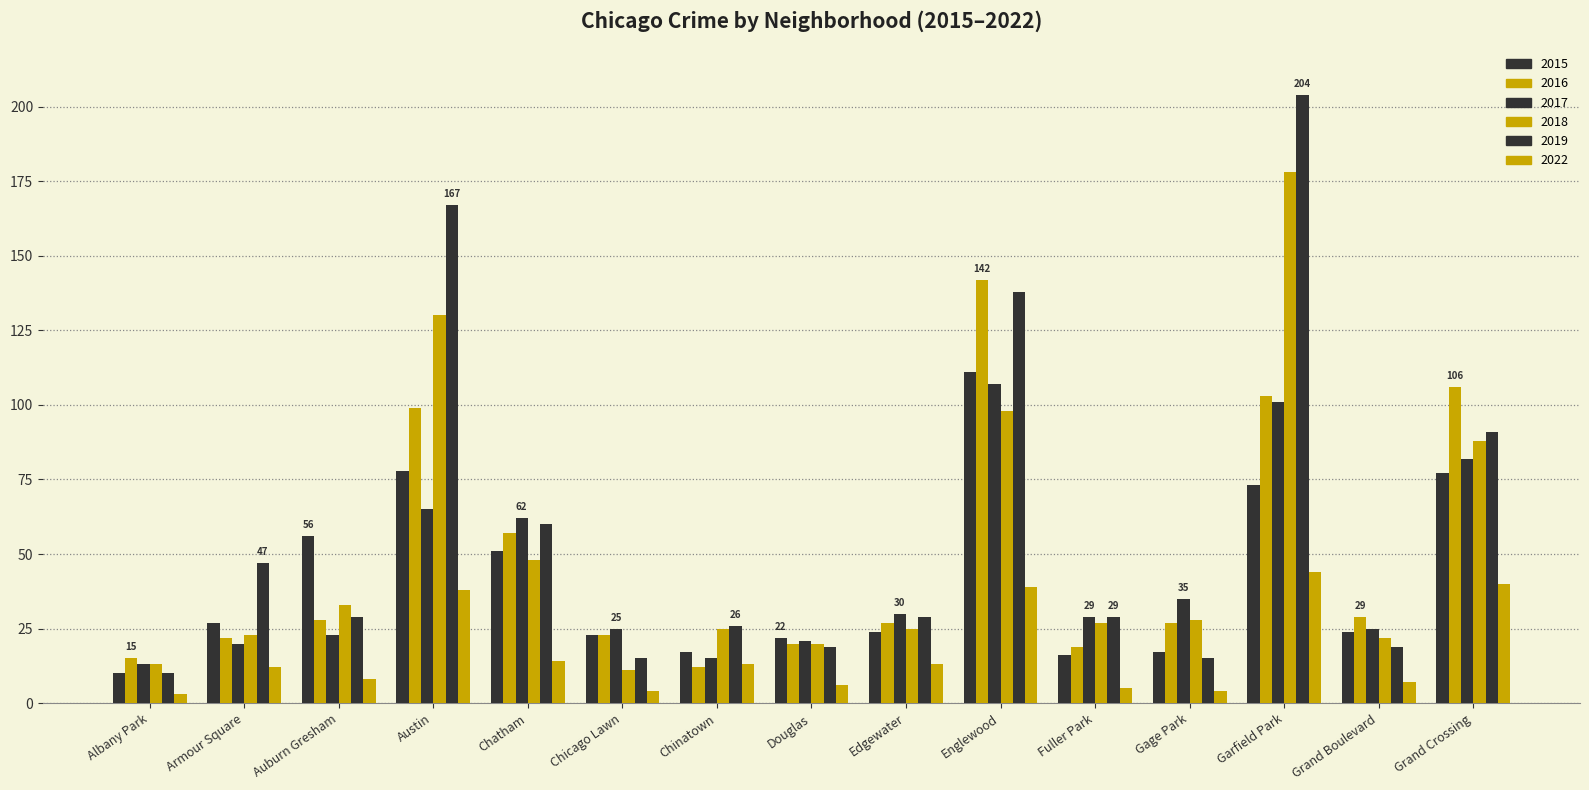

Which series has the largest total across all categories?

2019